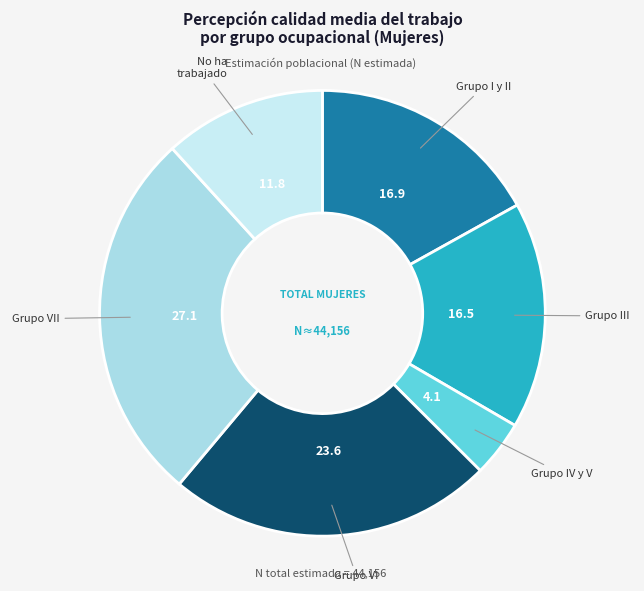

Is the sum of Grupo VII and Grupo III greater than half?

No